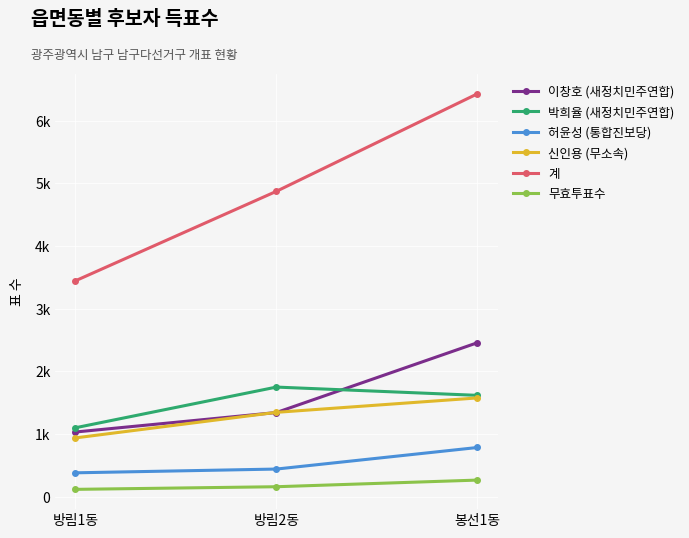

Is this an area chart (filled region under the line)?

No